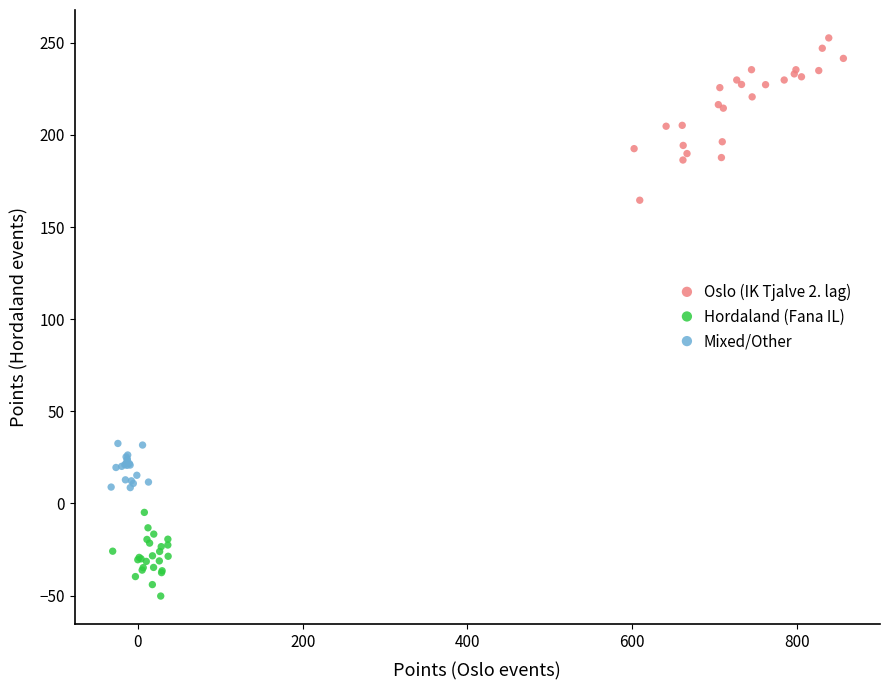

Which series contains the lowest Y value?

Hordaland (Fana IL)